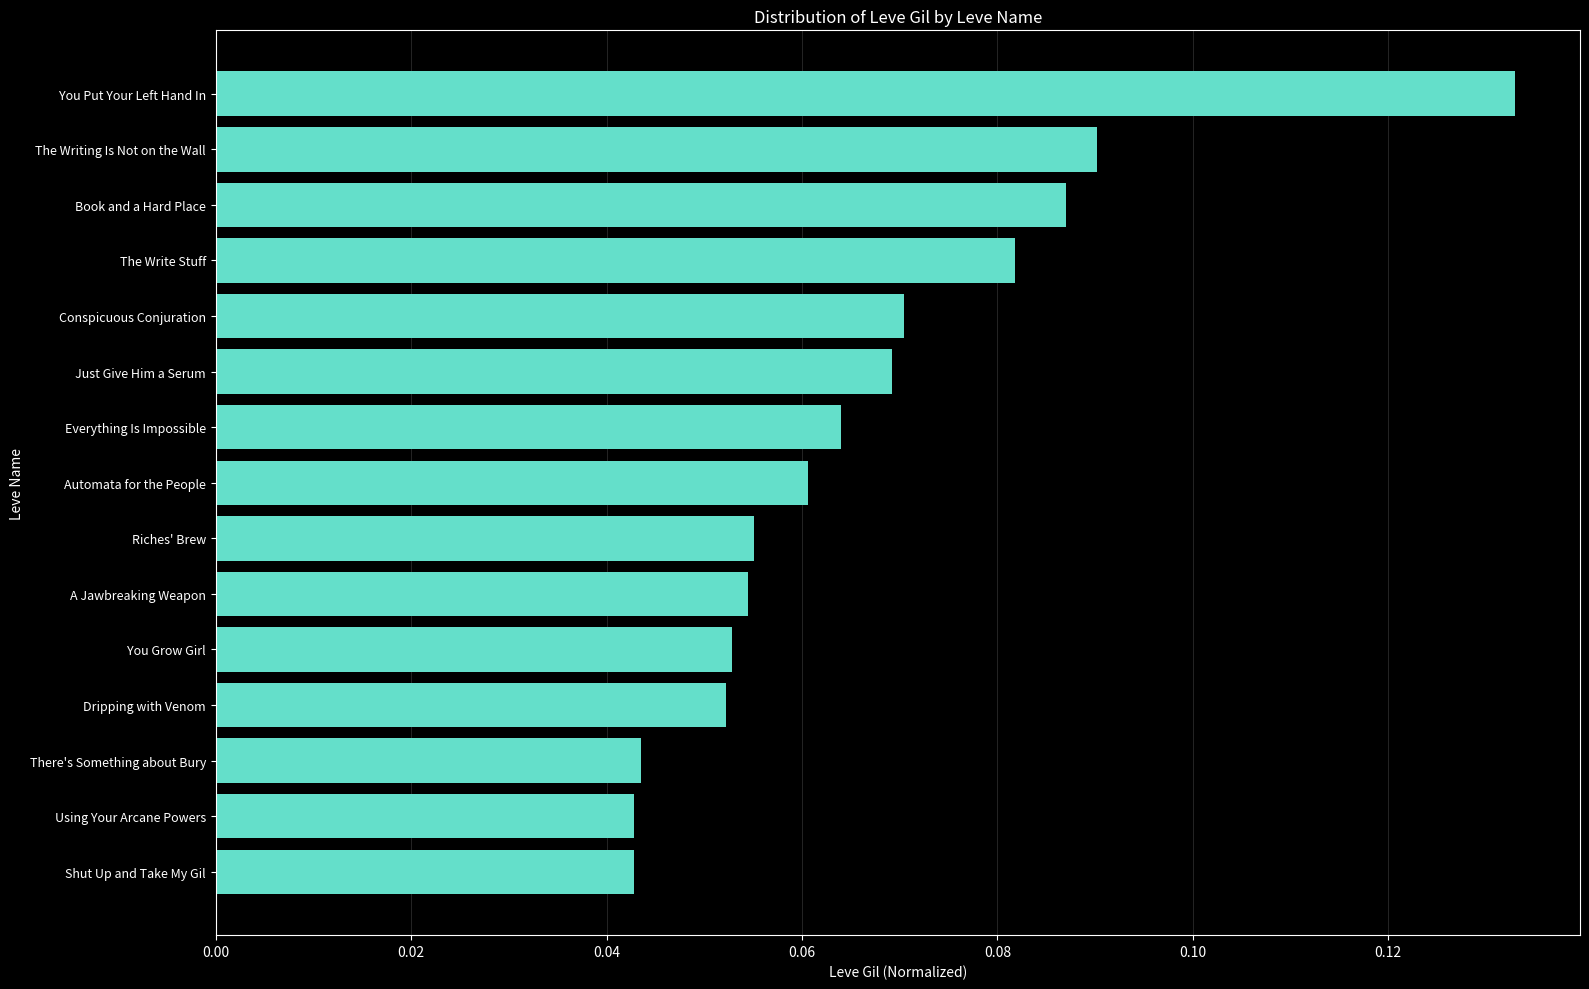

Which has a higher value, Riches' Brew or There's Something about Bury?

Riches' Brew